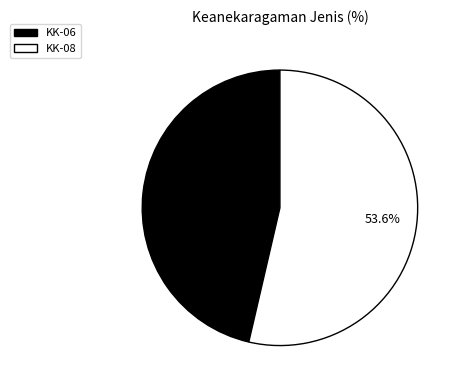

Rank the categories by value from lowest to highest.

KK-06, KK-08